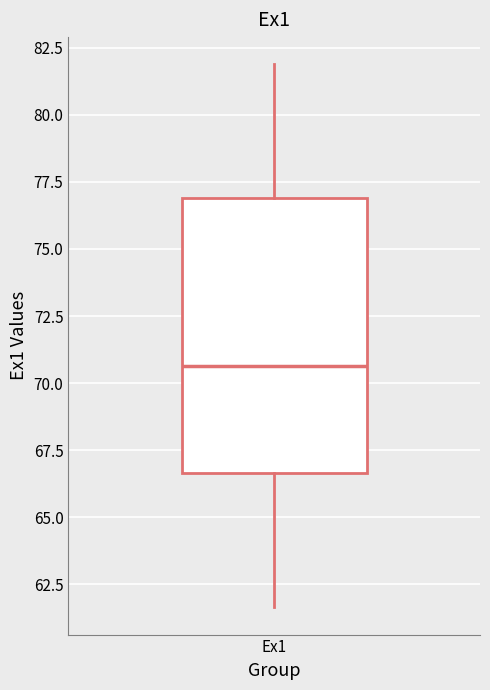

Transcribe this box plot: give where the median line is, the range the box spans, and where the two whiskers end, as read against the y-axis. The values are not printed on the chart, so give them approximately, as read against the axis.

median 70.5, box 66.5 to 77.0, whiskers 61.5 to 82.0